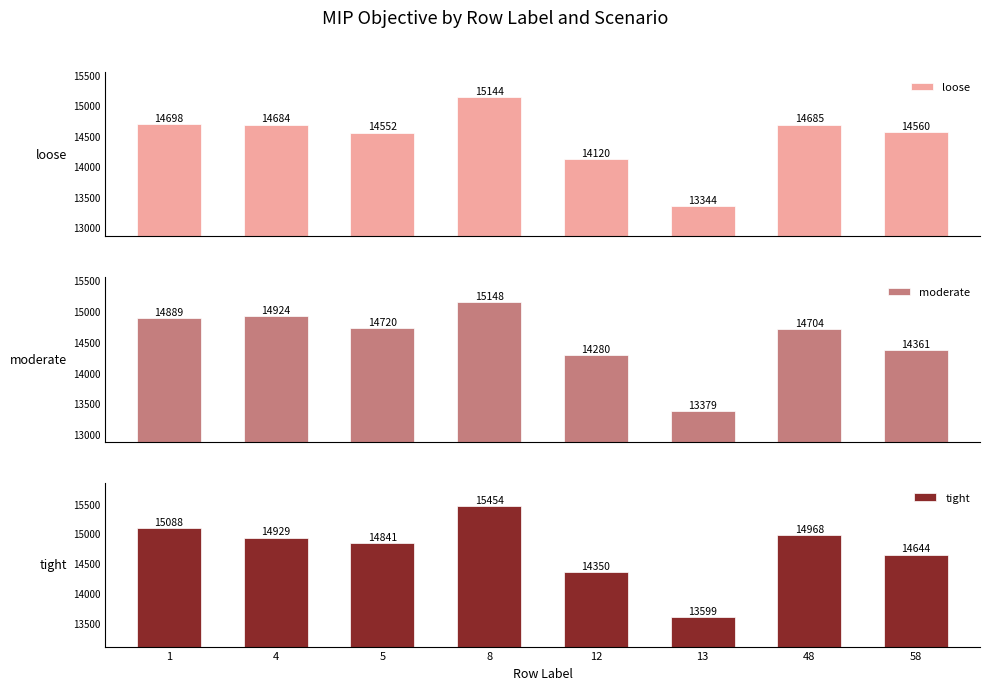

Read the loose value at 8.

15144.0